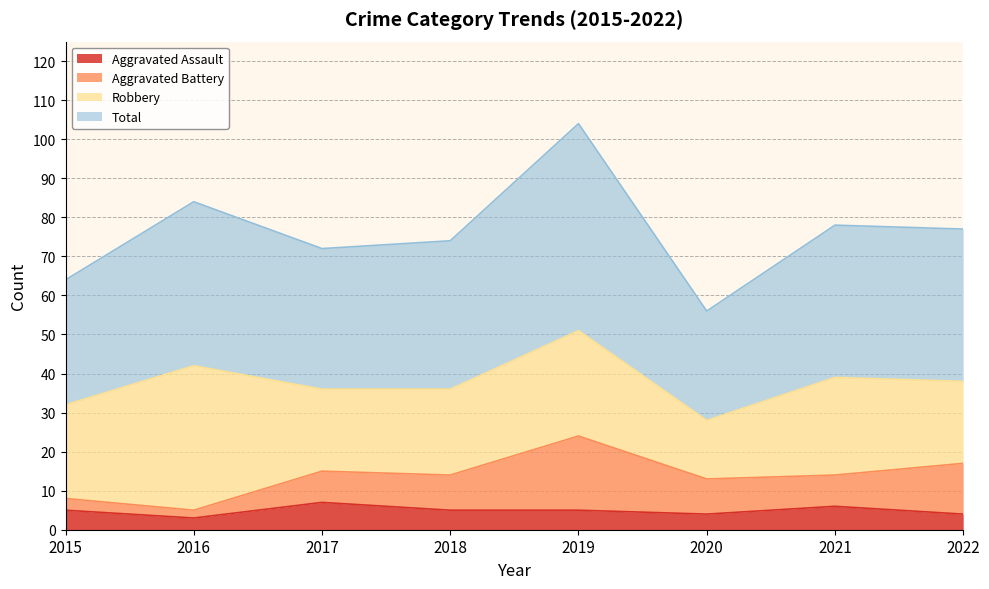

True or false: Aggravated Assault and Total cross at least once.

False